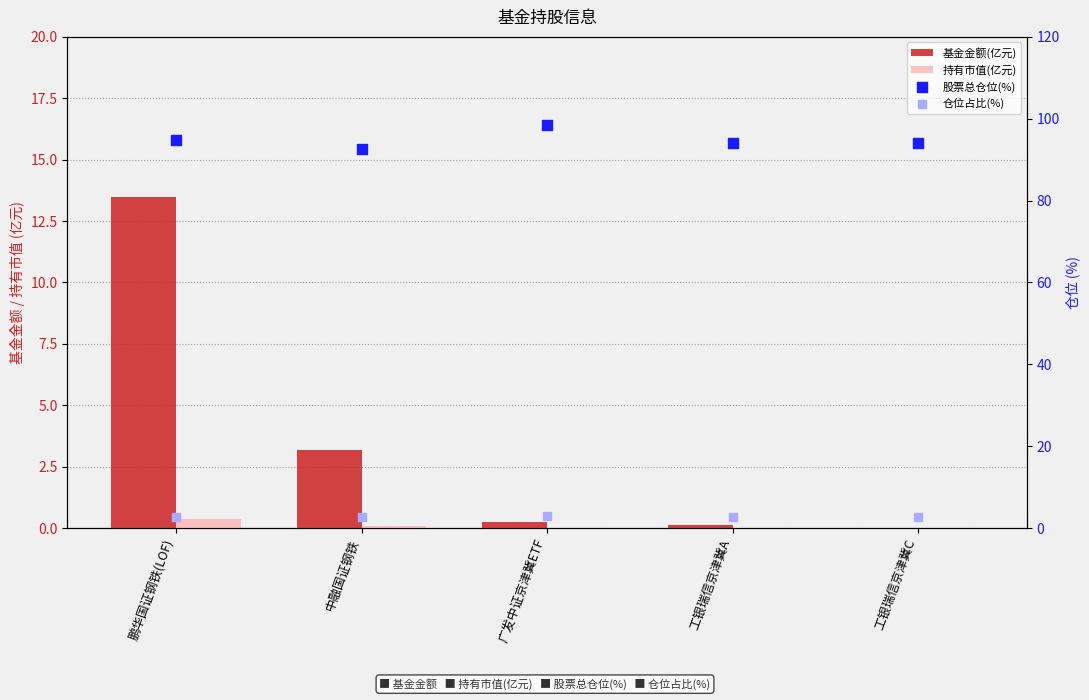

Which series has the largest total across all categories?

股票总仓位(%)